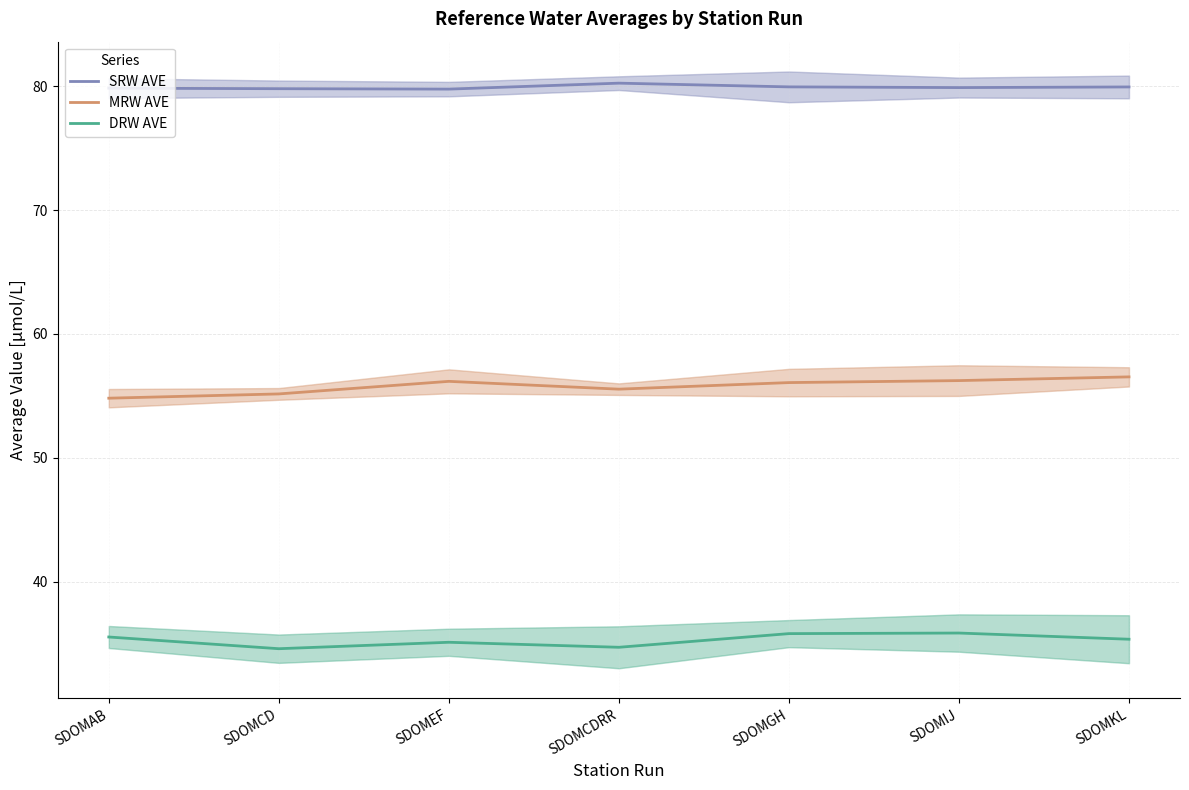

List the labels in order of DRW AVE value, smallest first.

SDOMCD, SDOMCDRR, SDOMEF, SDOMKL, SDOMAB, SDOMGH, SDOMIJ